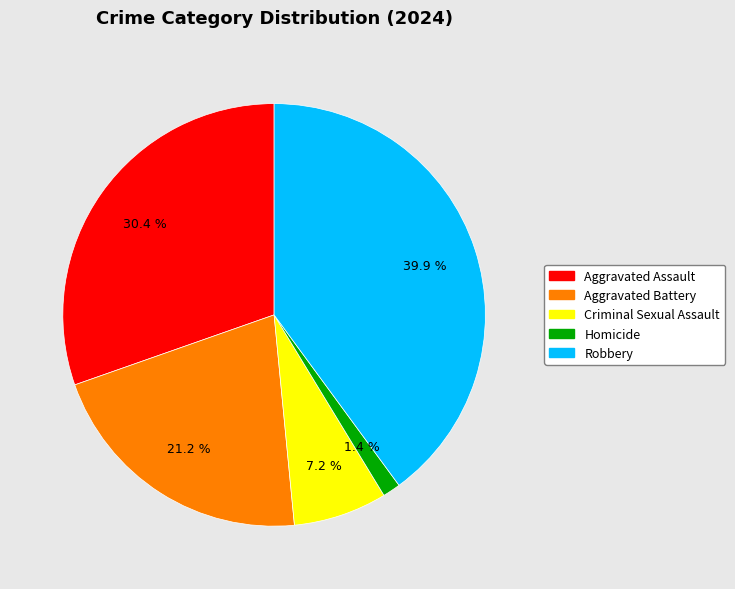

What percentage is the Aggravated Assault slice, to the nearest percent?

30%